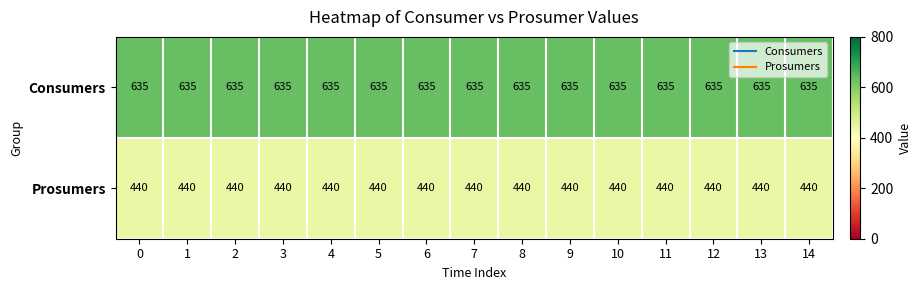

True or false: Prosumers has a value of 235 at 6.

False